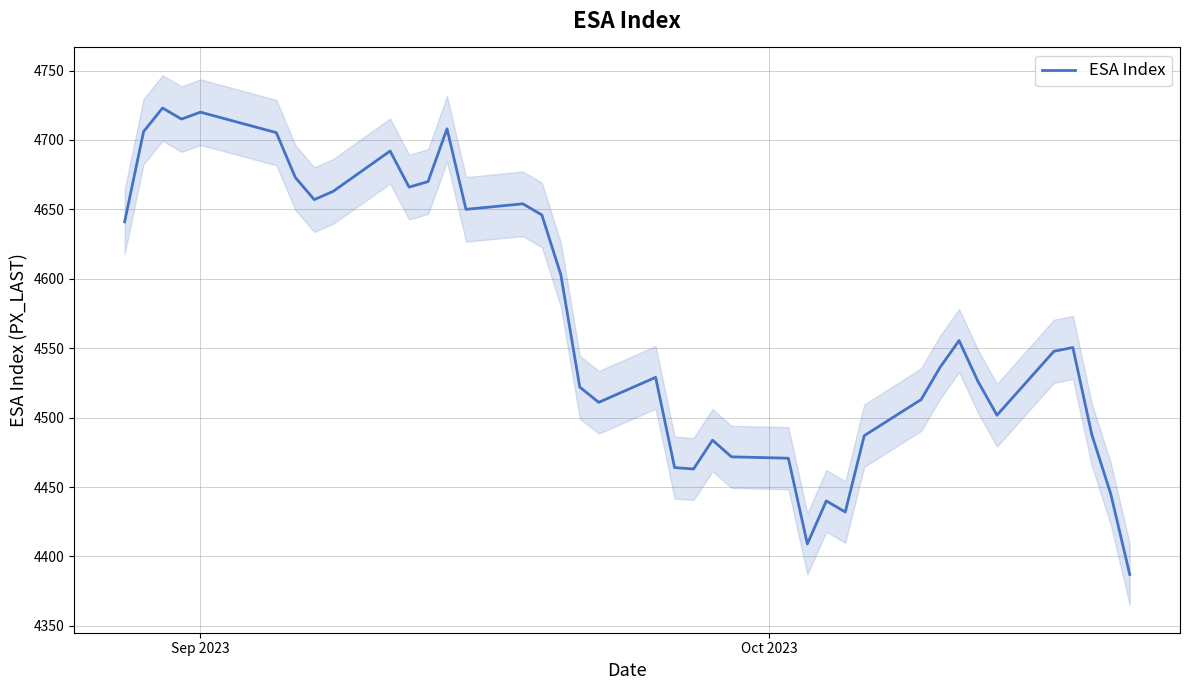

What is the lowest value of the ESA Index series?

4387.0